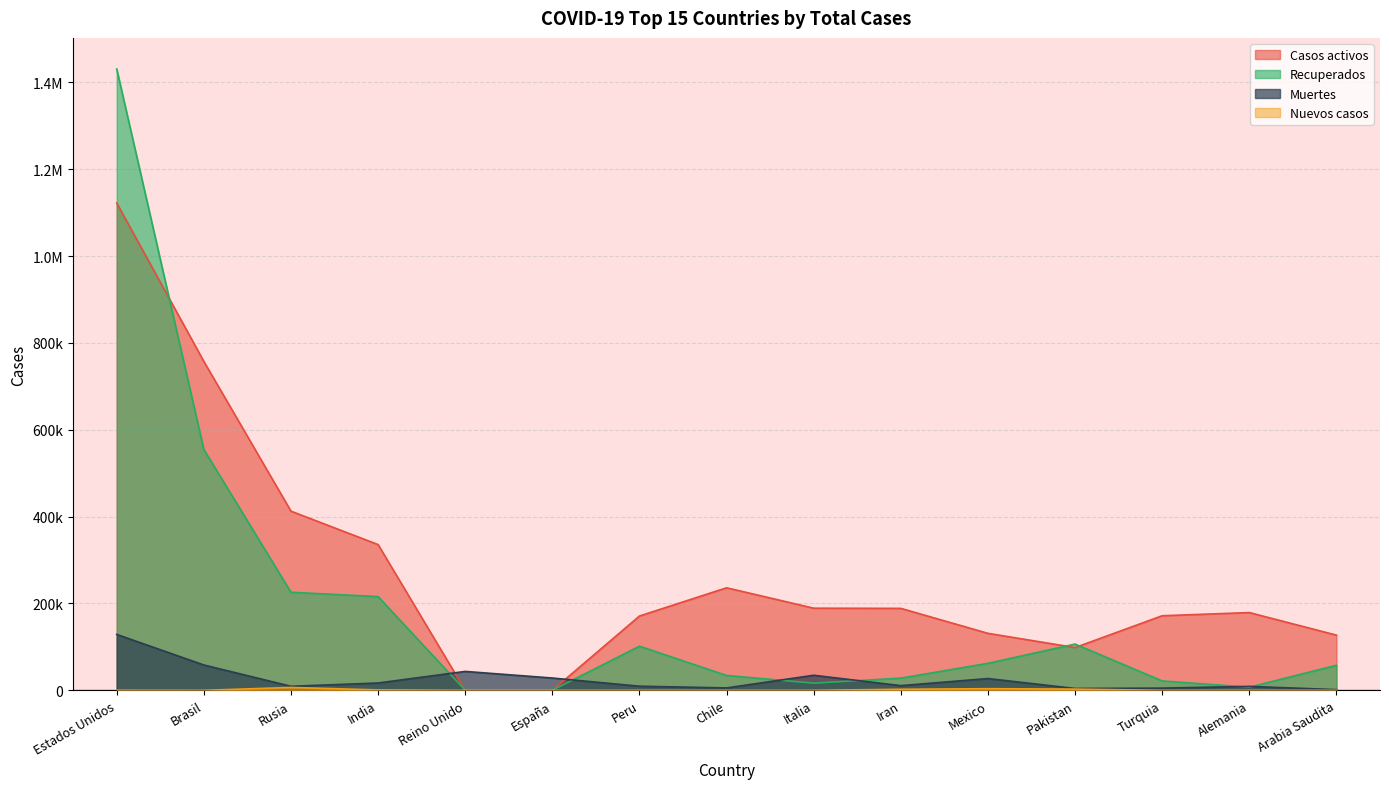

What is the label of the 2nd point from the right?

Alemania